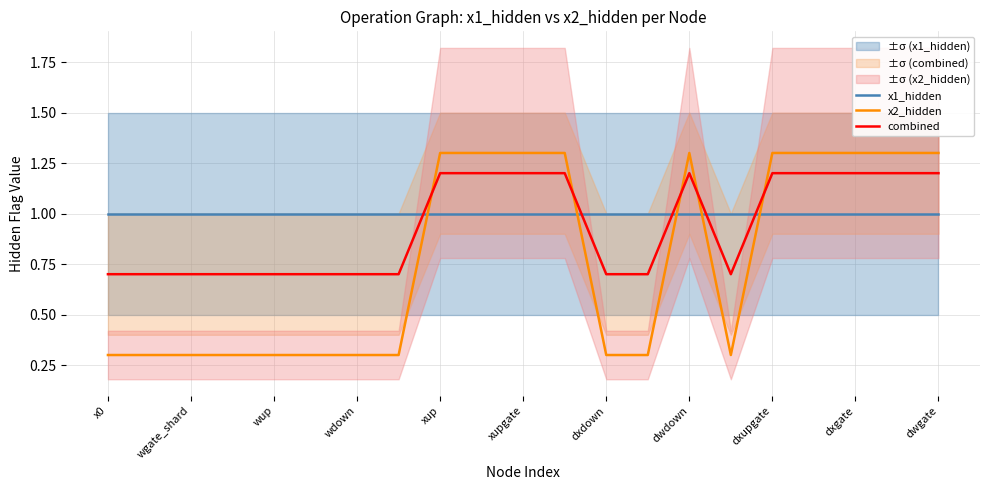

What is the total value across all series at x0?

2.0